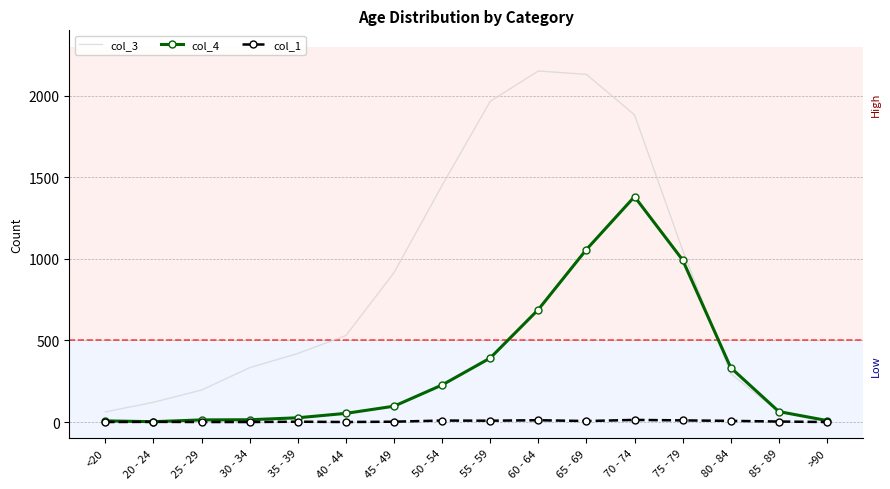

Which series changed the most between <20 and 60 - 64?

col_3